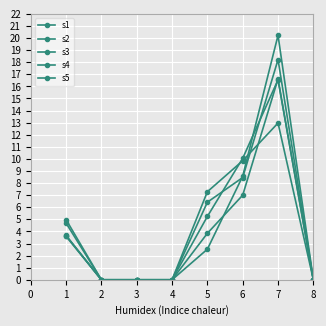

True or false: s2 has a value of 11.4 at 3.

False